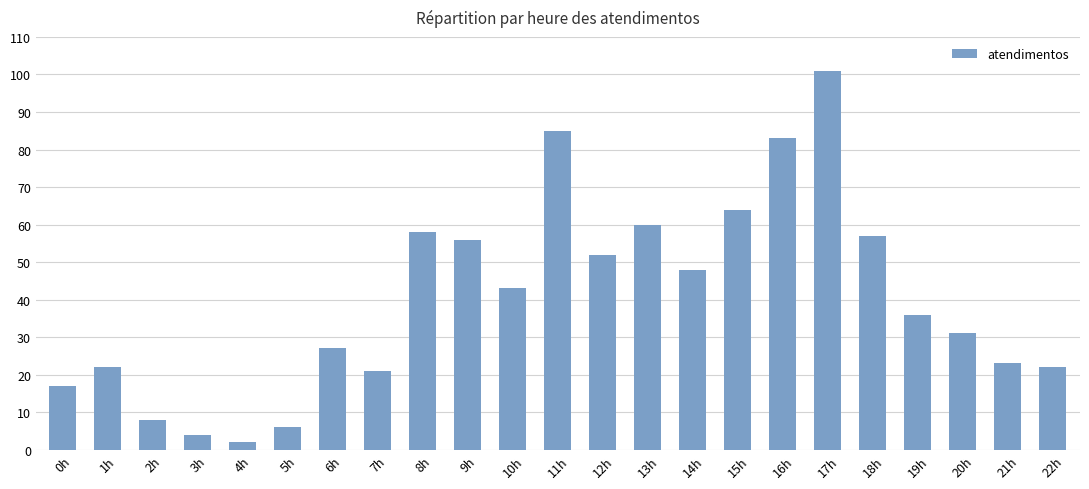

True or false: the data shows 2 at 4h.

True